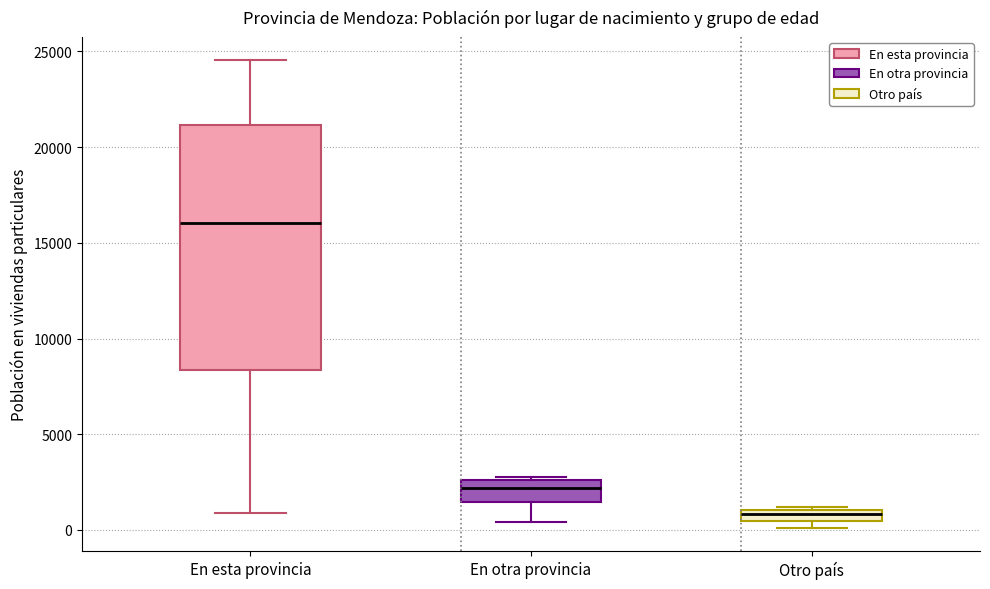

Which box's median line is the highest?

En esta provincia